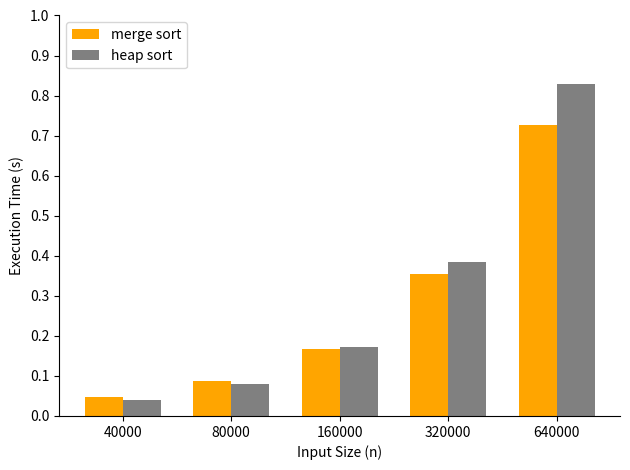

The heap sort series shows 0.3 at 640000. True or false?

False